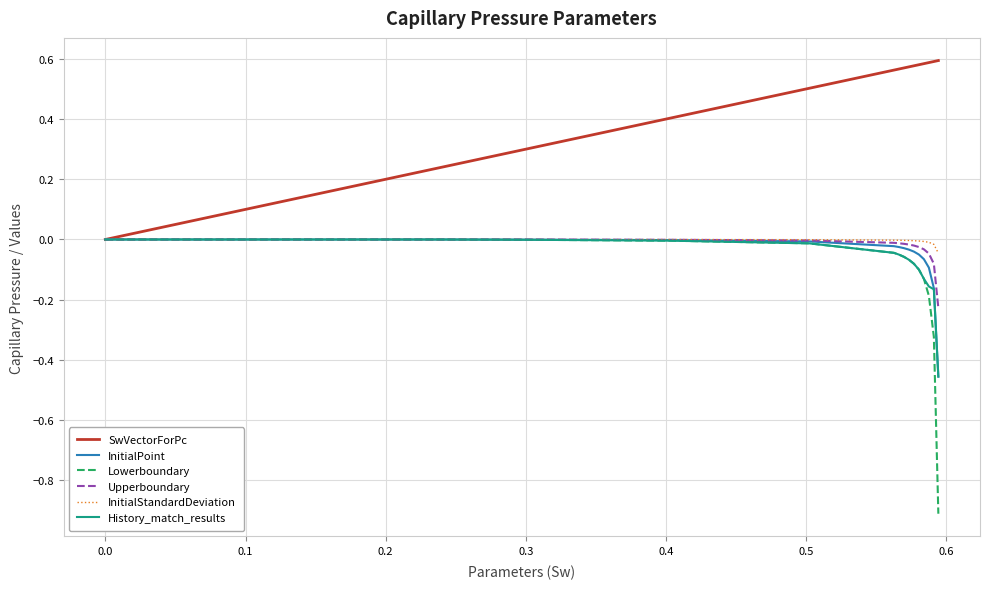

How many categories are shown in the chart?

15